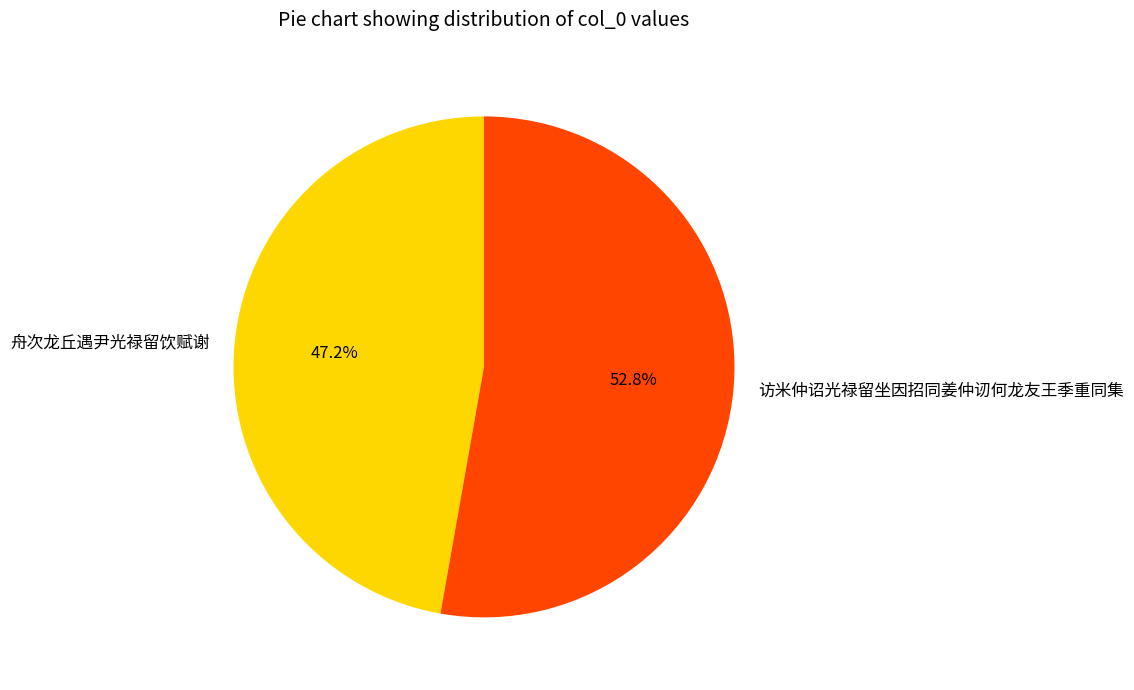

How many slices are in this pie chart?

2